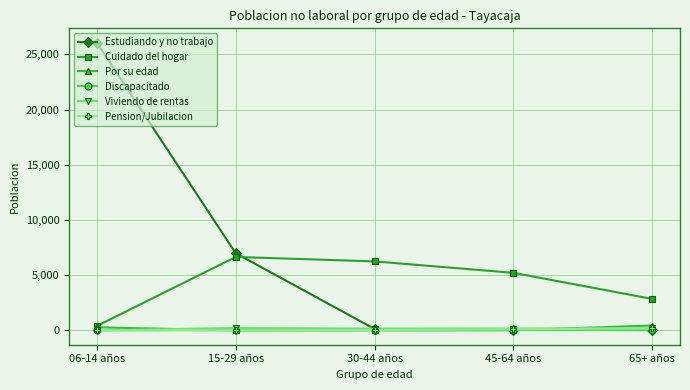

What is the label of the 4th point from the right?

15-29 años